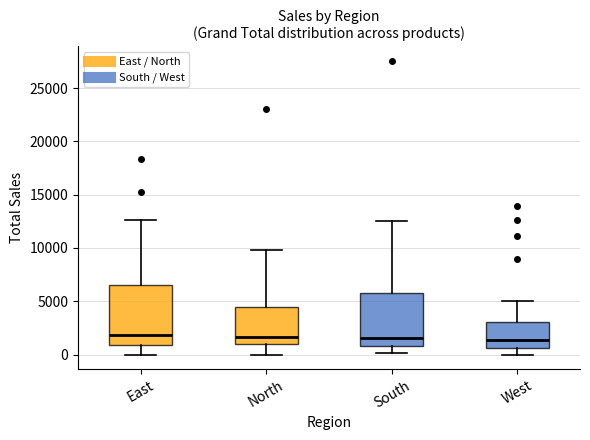

Reading left to right, read every box against the y-axis: the position of its median line, the range the box covers, and the ends of its whiskers. The values are not printed on the chart, so give them approximately, as read against the axis.

East: median 2000, box 1000 to 6500, whiskers 0 to 12500
North: median 1500, box 1000 to 4500, whiskers 0 to 10000
South: median 1500, box 1000 to 6000, whiskers 0 to 12500
West: median 1500, box 500 to 3000, whiskers 0 to 5000